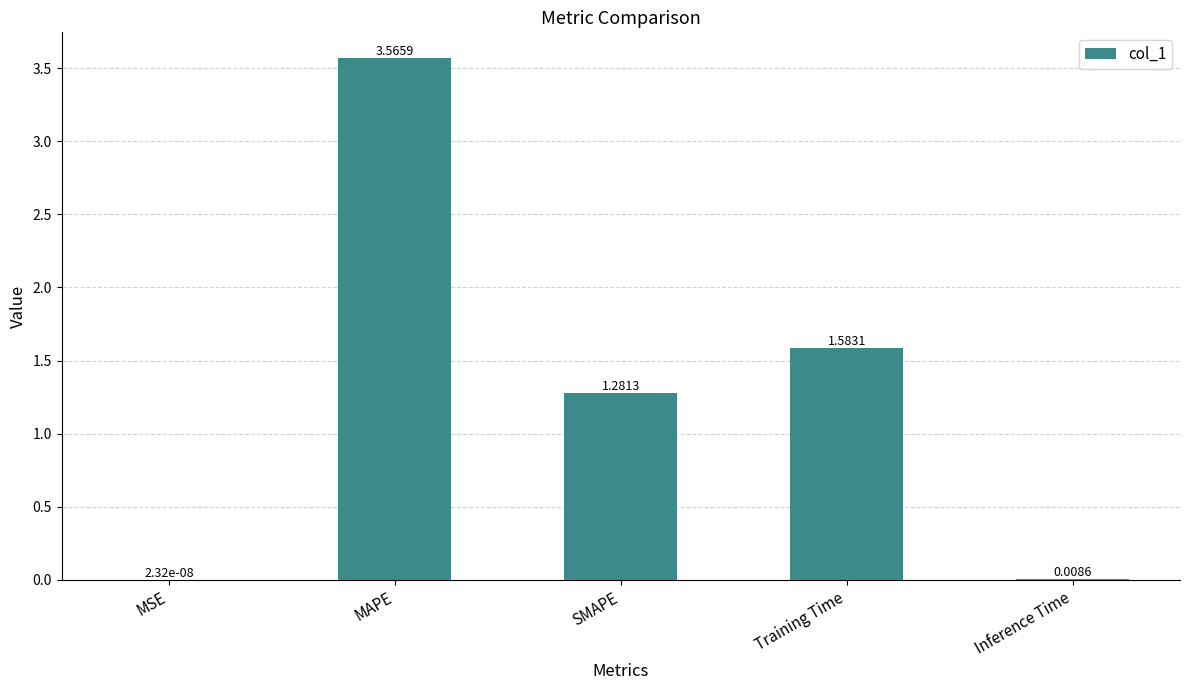

What is the change in value from MAPE to Inference Time?

-3.6